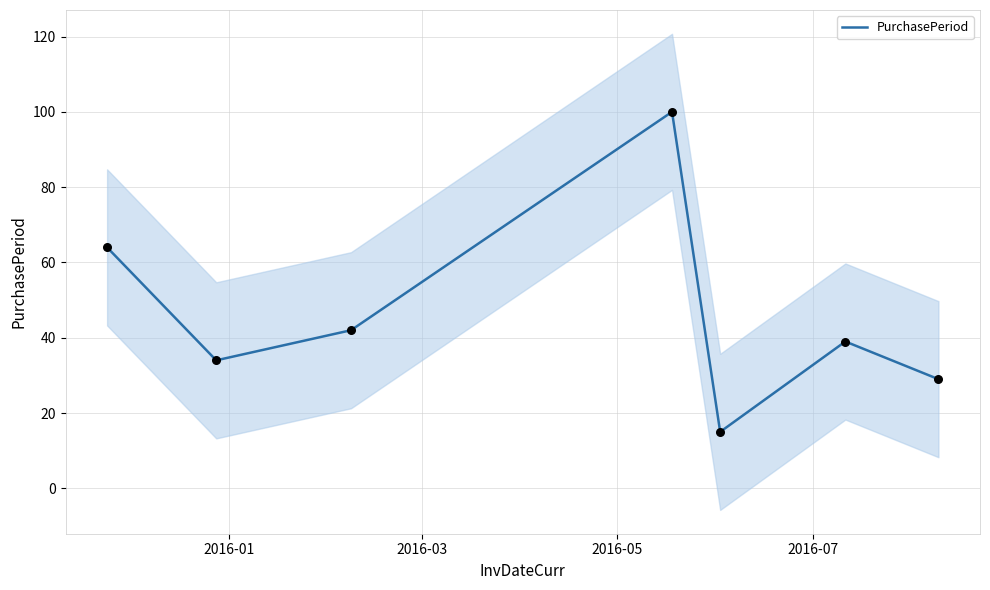

What is the minimum value for PurchasePeriod?

15